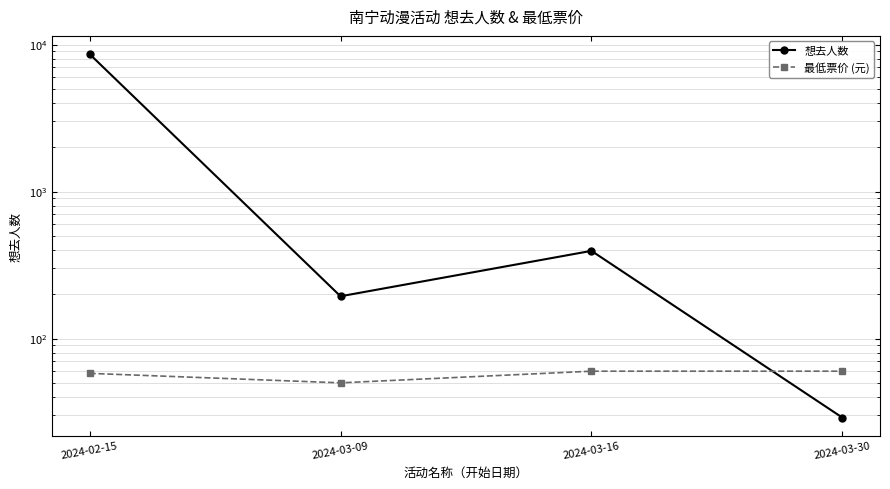

The 想去人数 series shows 12718 at 2024-02-15. True or false?

False